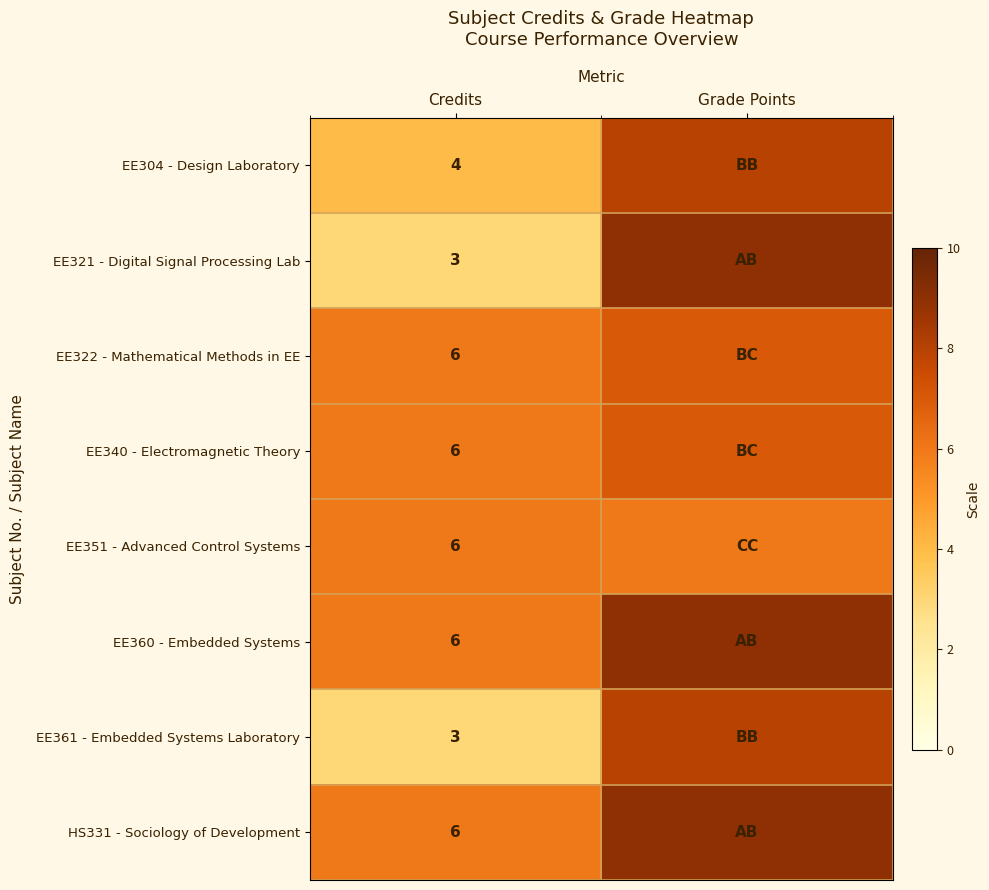

What is the total value across all series at Credits?

40